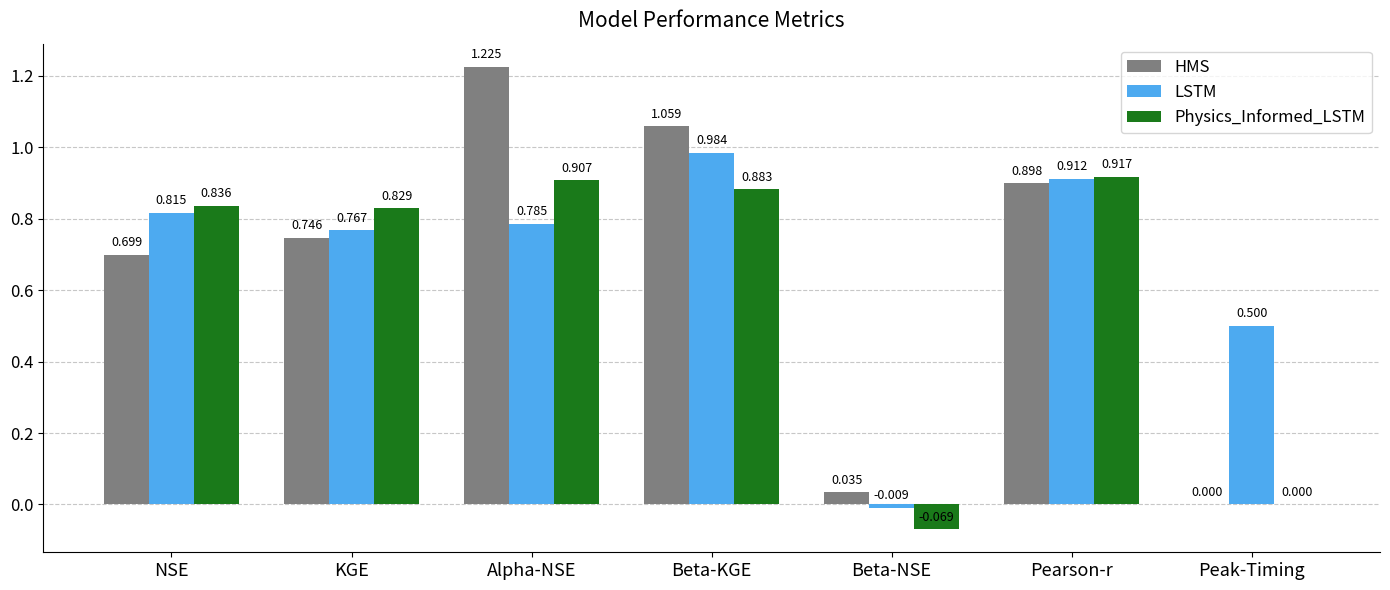

Between Beta-KGE and Pearson-r, which series saw the biggest shift?

HMS